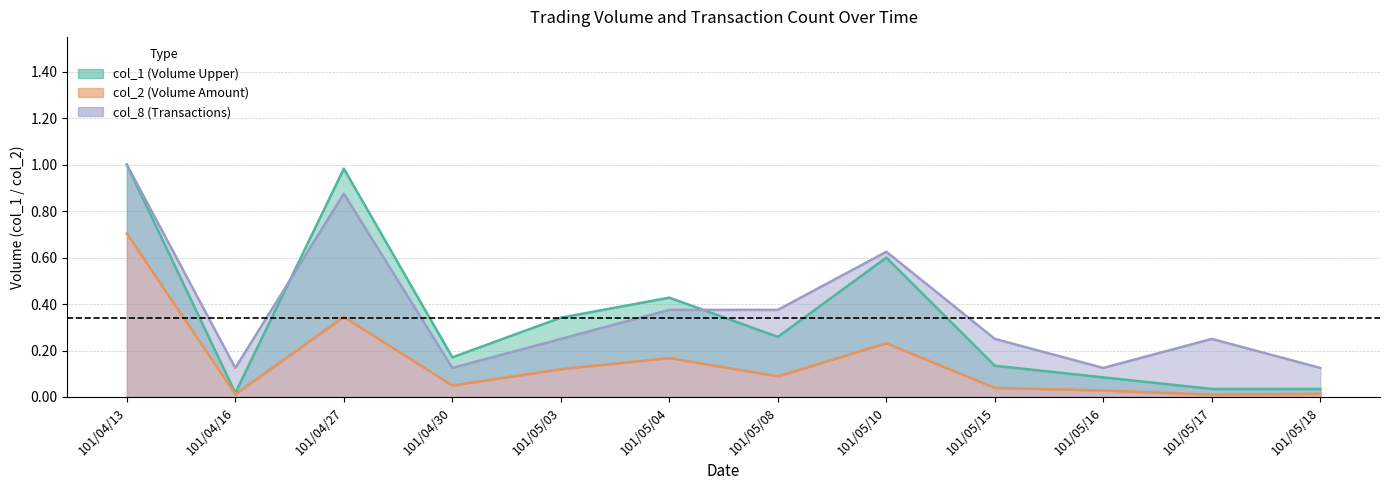

Is the value of col_1 at 101/05/10 greater than the value of col_2 at 101/04/16?

Yes